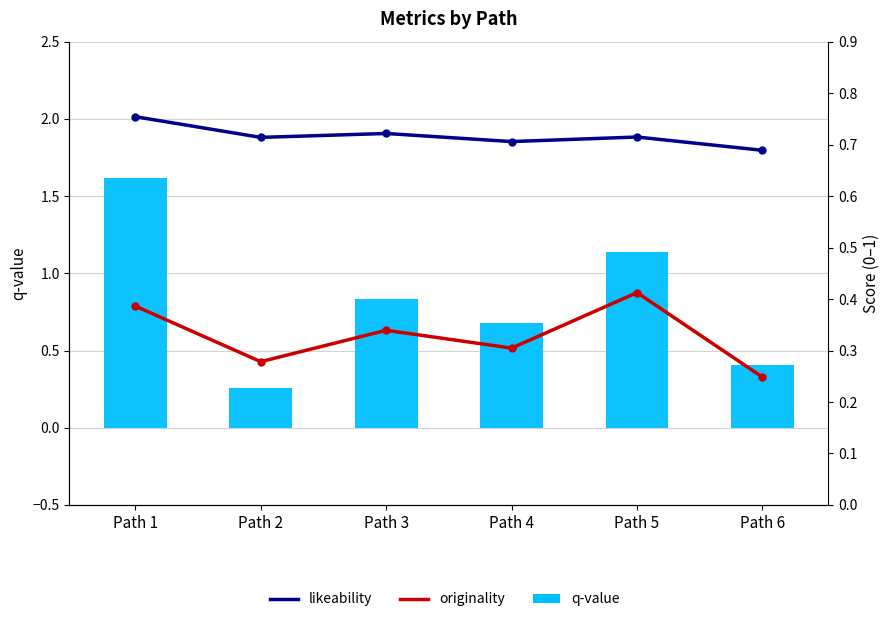

At which label does likeability reach its minimum?

Path 6